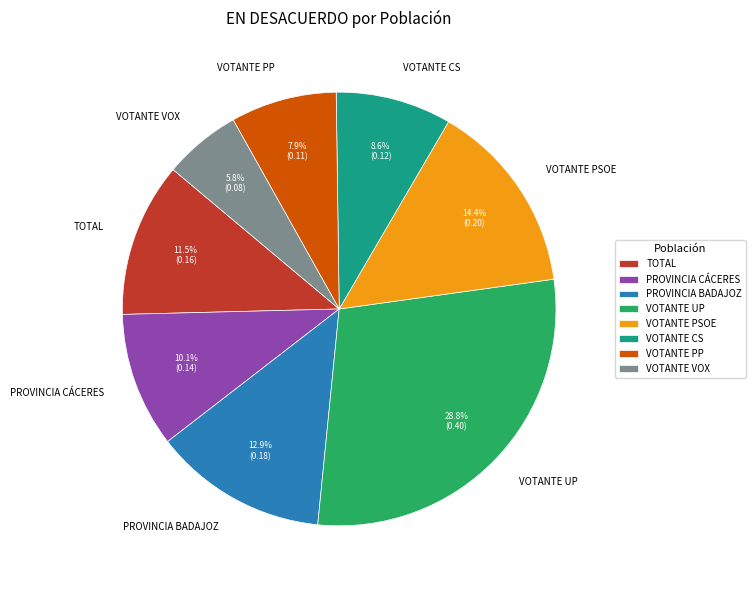

Which category has the smallest portion of the pie?

VOTANTE VOX